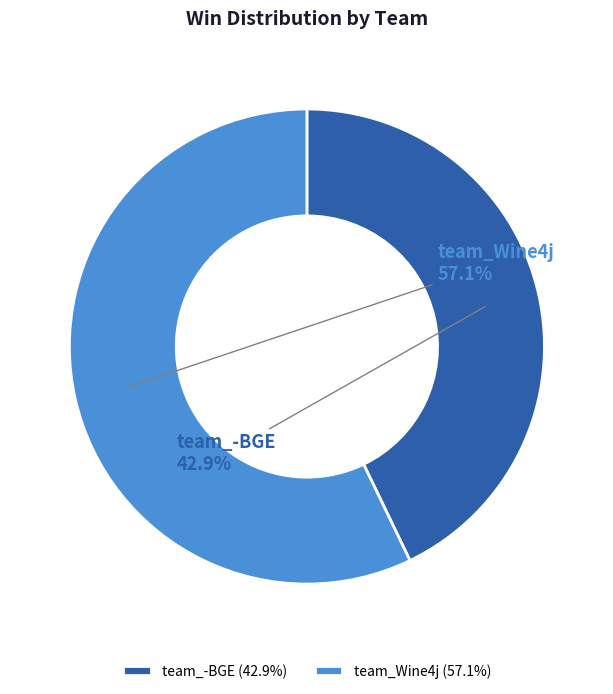

Is there any slice that represents more than half of the pie?

Yes